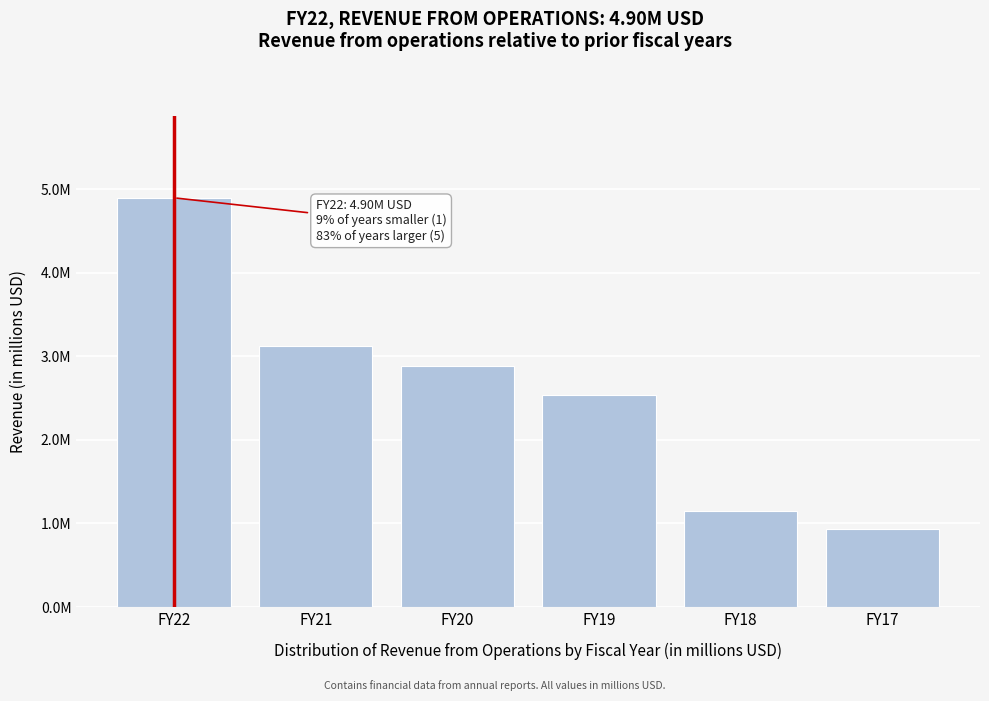

Does the chart contain any negative values?

No